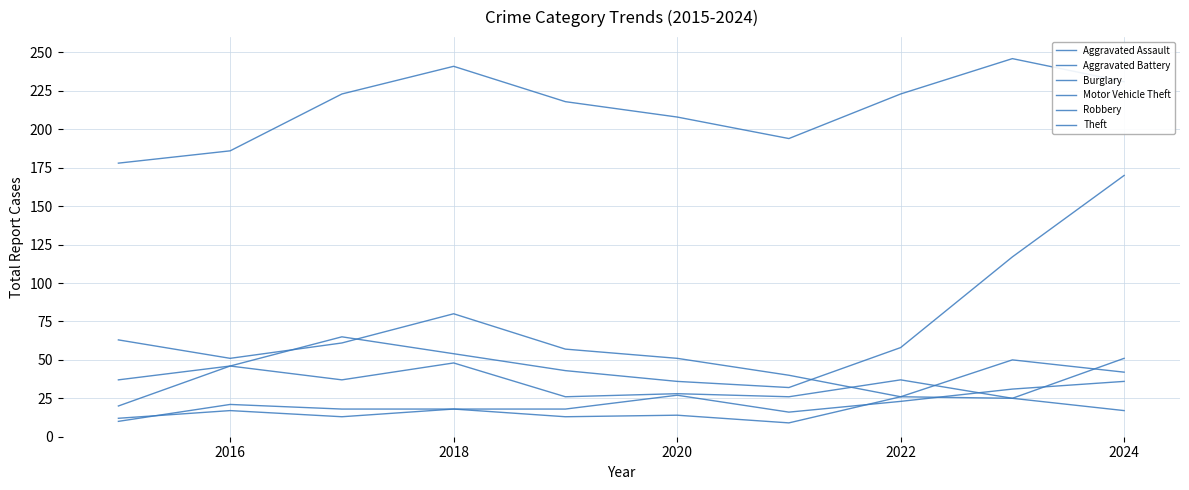

True or false: Robbery and Theft intersect in this chart.

False